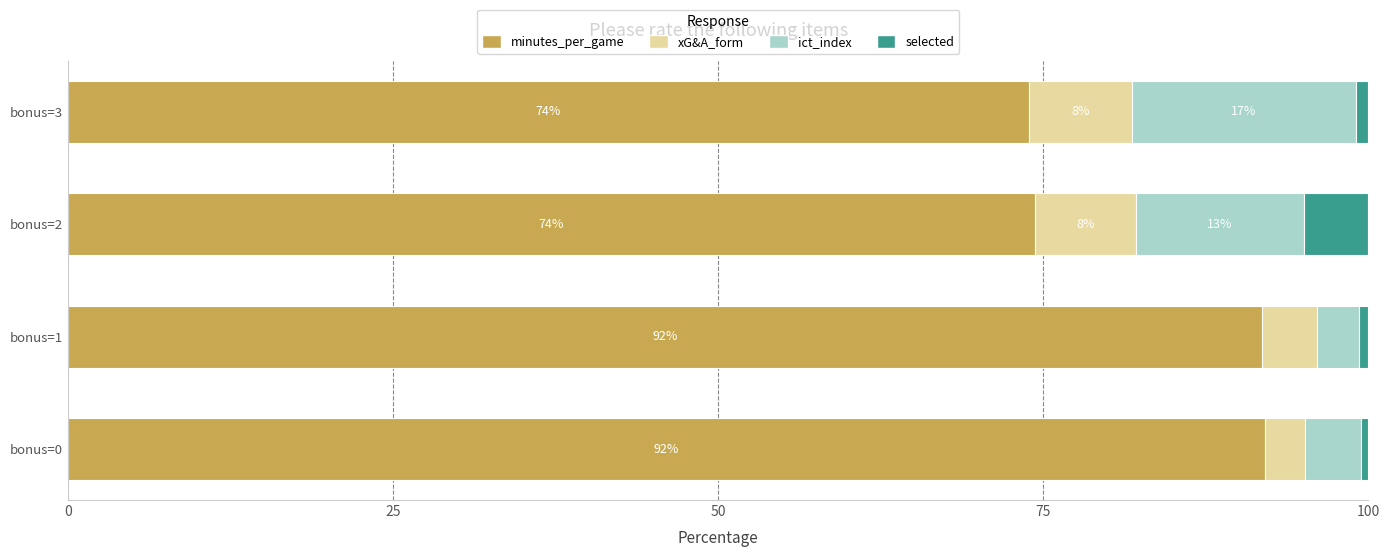

The minutes_per_game series shows 92.1 at bonus=0. True or false?

True